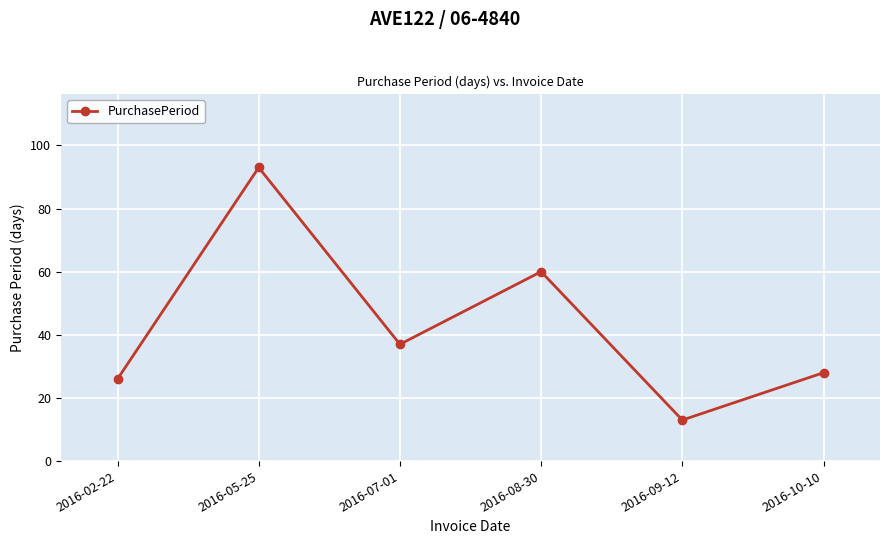

Rank the categories by value from lowest to highest.

2016-09-12, 2016-02-22, 2016-10-10, 2016-07-01, 2016-08-30, 2016-05-25